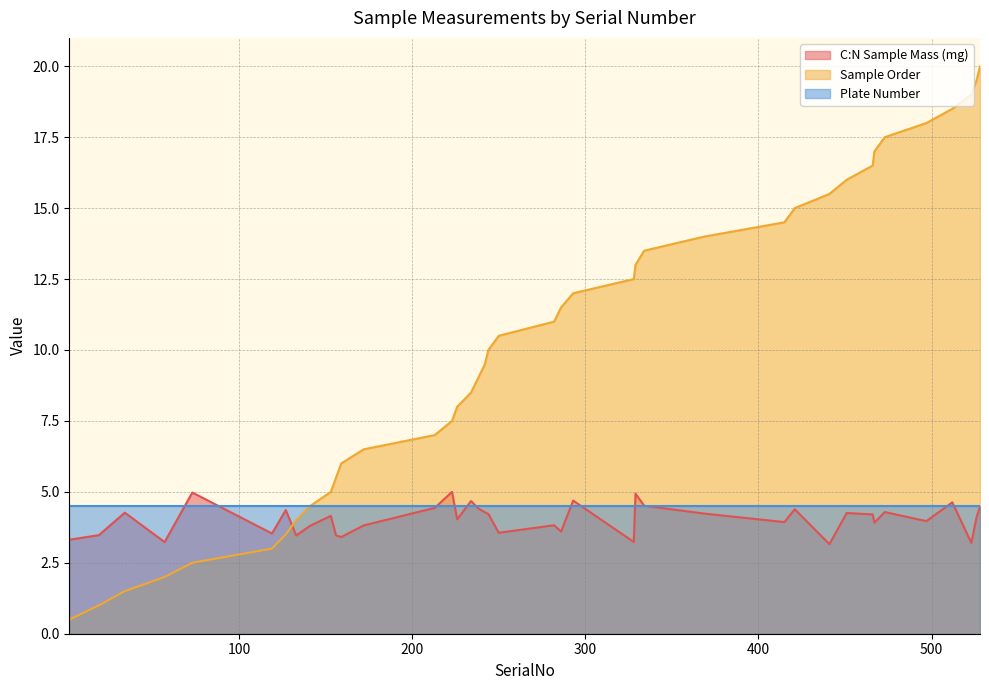

Rank the categories by C:N Sample Mass (mg) value from highest to lowest.

223, 73, 329, 293, 234, 512, 334, 528, 213, 238, 421, 127, 473, 242, 34, 451, 369, 244, 466, 153, 526, 226, 497, 415, 467, 282, 172, 141, 286, 250, 119, 19, 156, 133, 159, 2, 328, 57, 523, 441